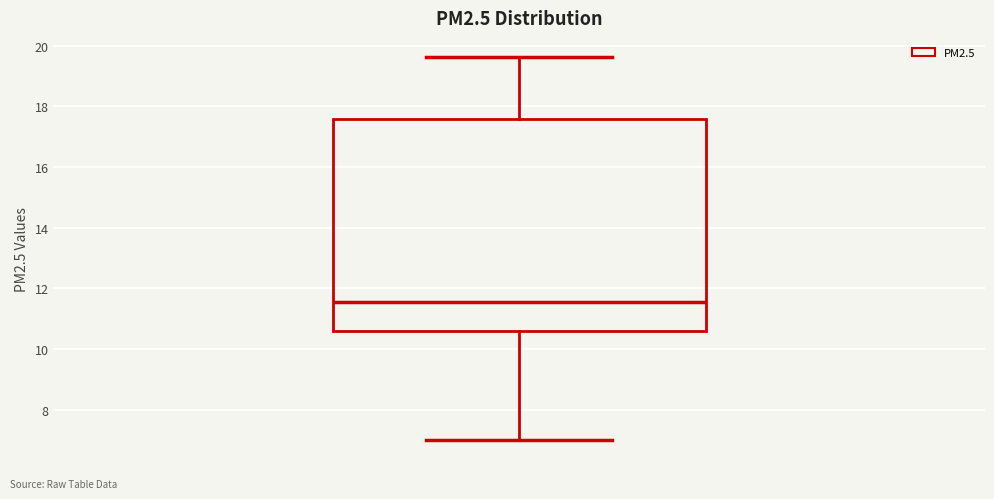

Transcribe this box plot: give where the median line is, the range the box spans, and where the two whiskers end, as read against the y-axis. The values are not printed on the chart, so give them approximately, as read against the axis.

median 11.6, box 10.6 to 17.6, whiskers 7.0 to 19.6